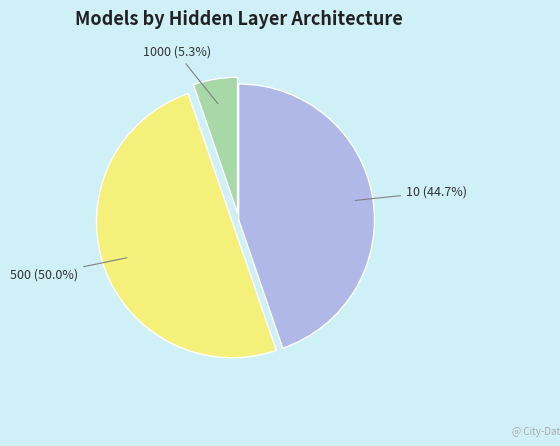

Count the number of slices in the pie.

3